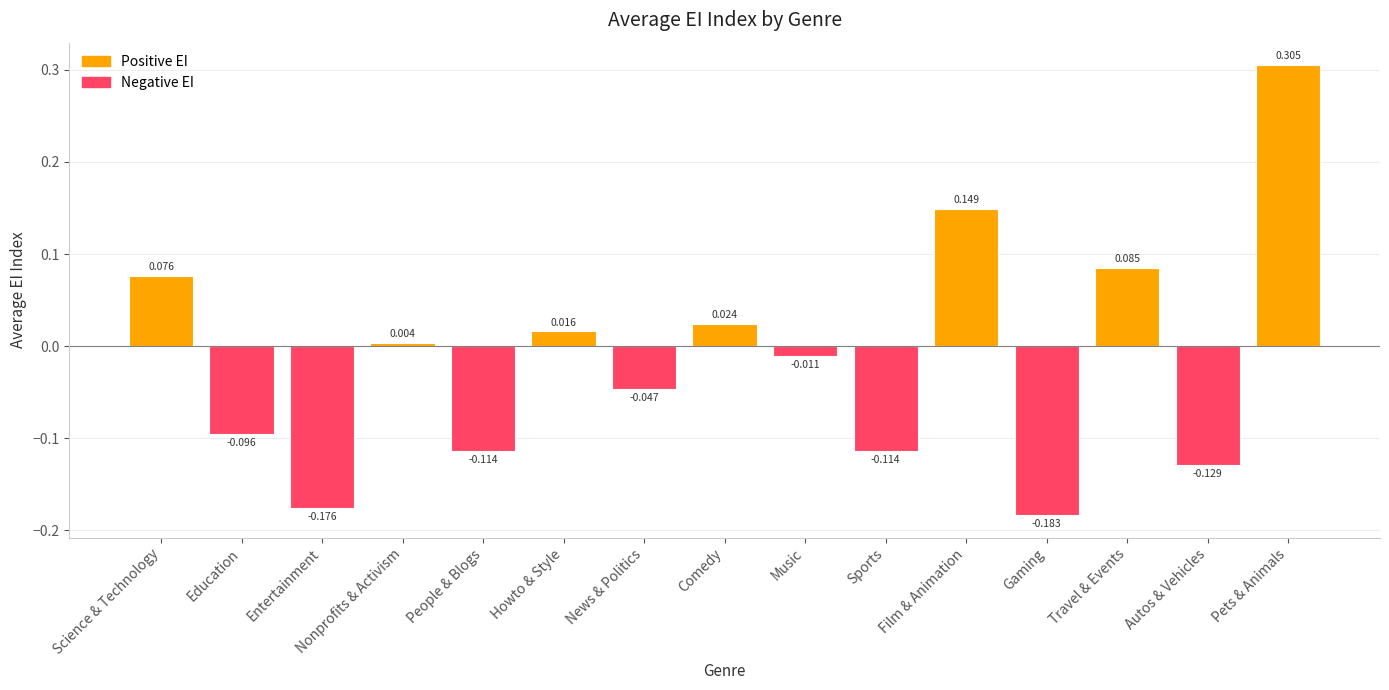

What is the label of the 4th bar from the right?

Gaming